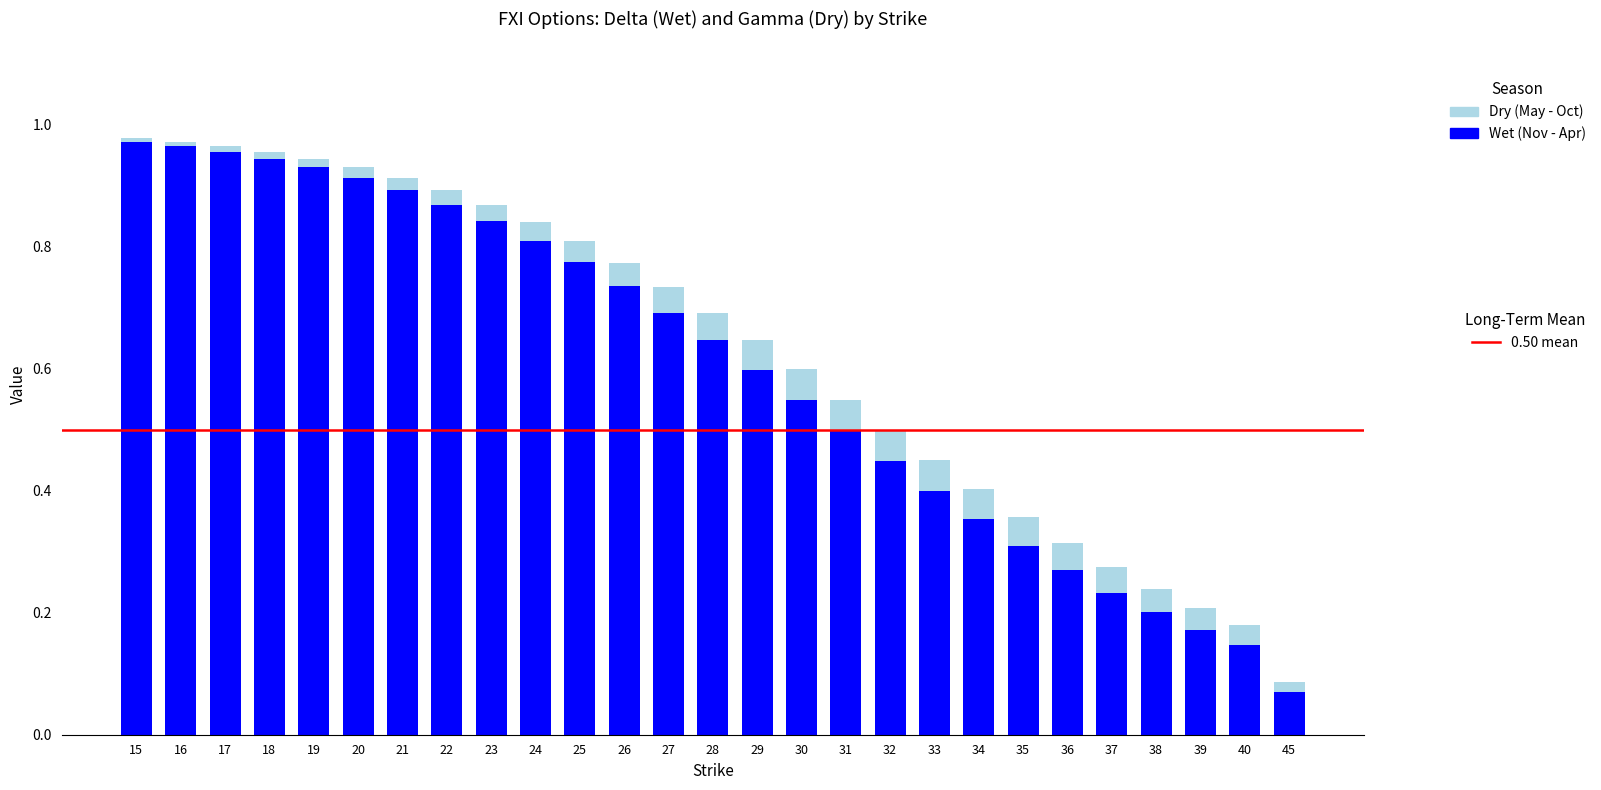

How many series are shown in this chart?

2